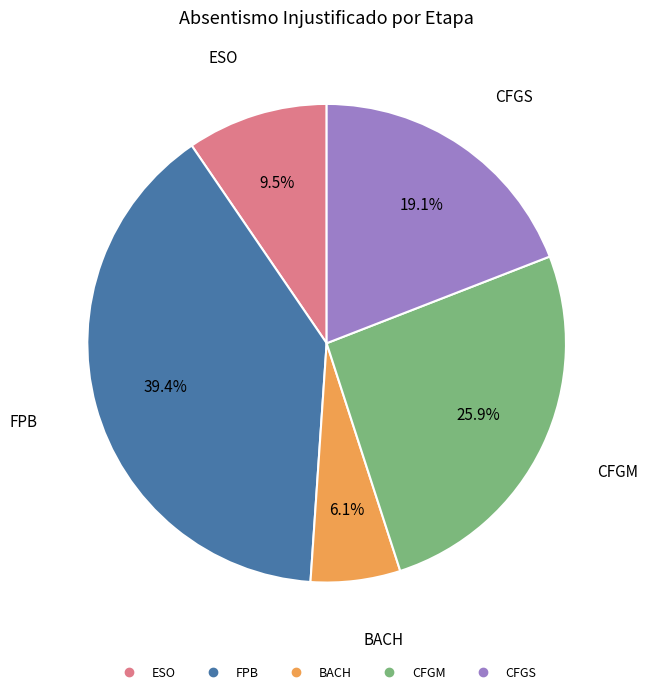

Does CFGS represent more than half of the total?

No